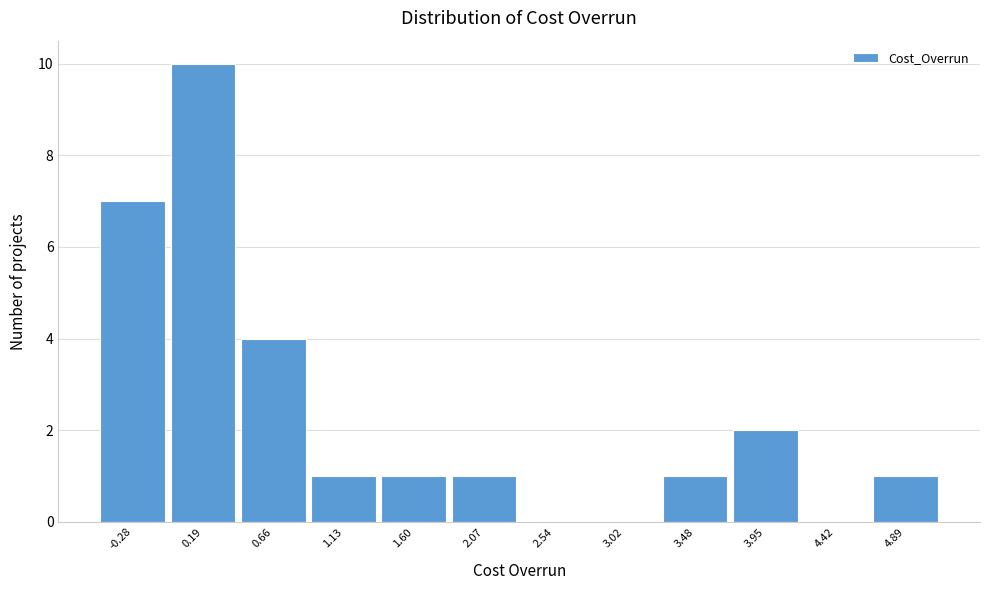

Over which range of the x-axis is the bar tallest?

-0.04 to 0.43